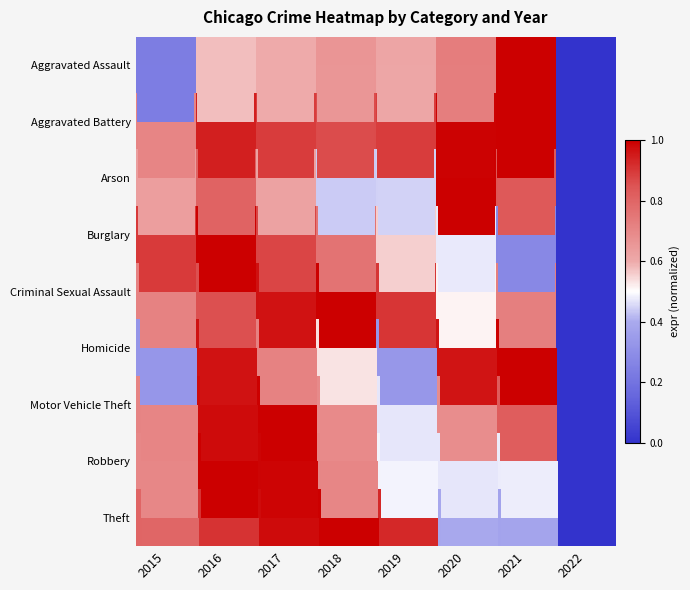

What is the difference between the maximum and minimum values in the Arson series?

1.0